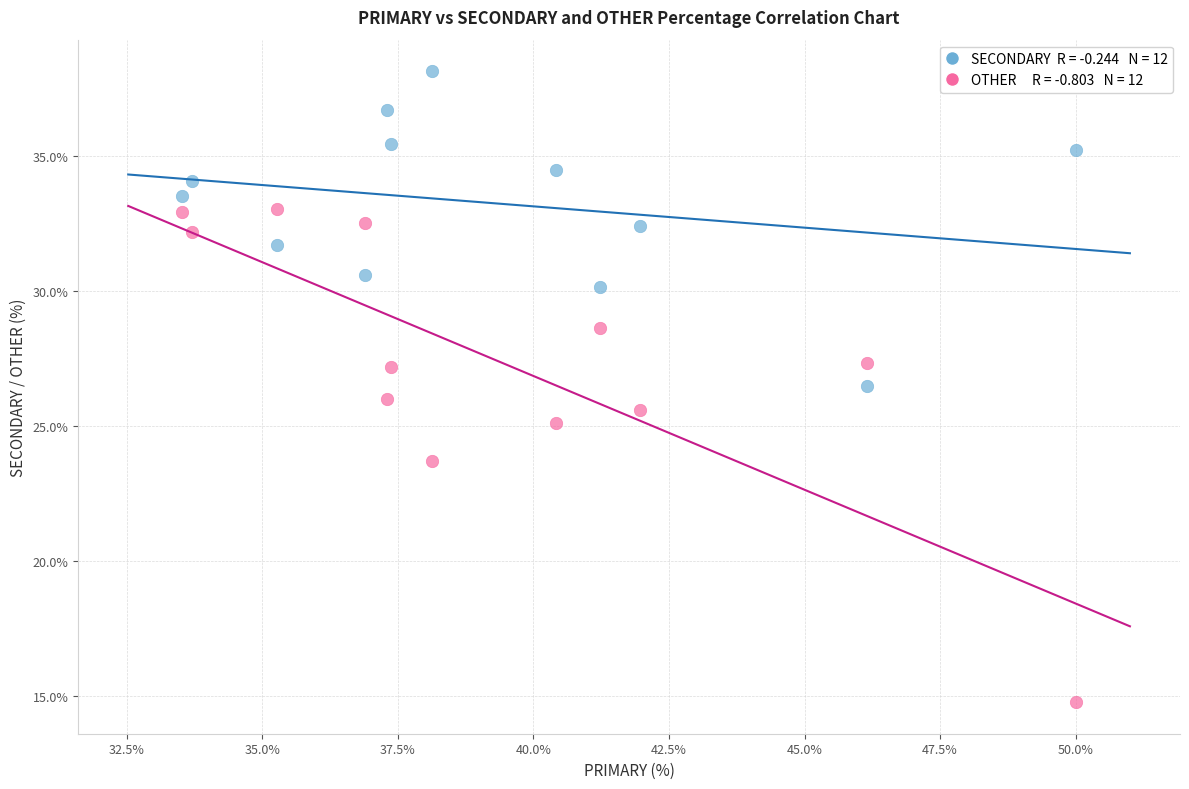

Across all data points, what is the range of Y values (max minus min)?

23.4